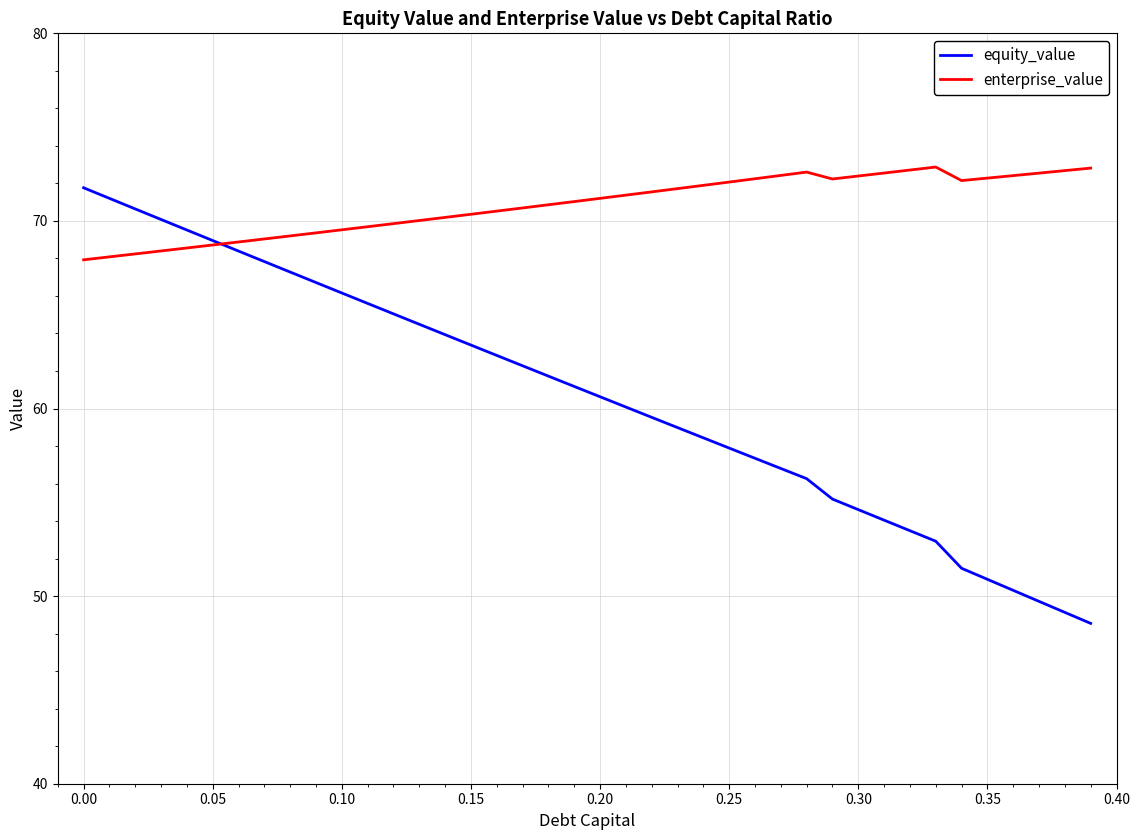

What is the greatest value displayed?

72.9